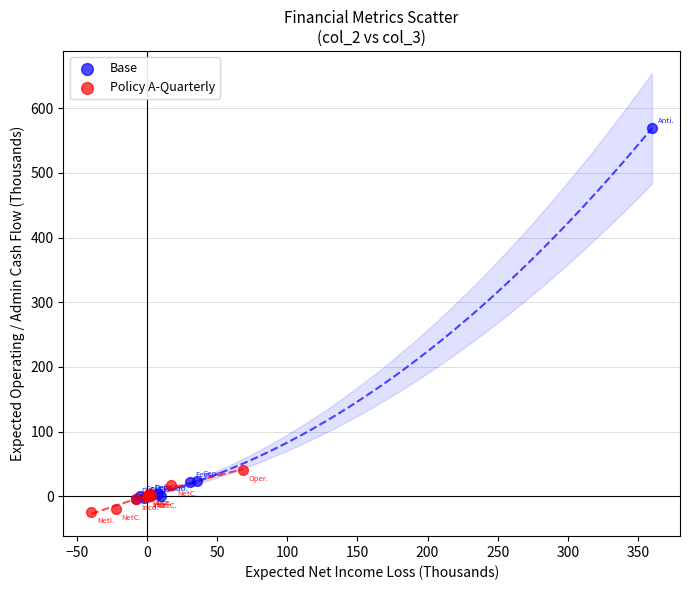

Which series contains the highest Y value?

Base